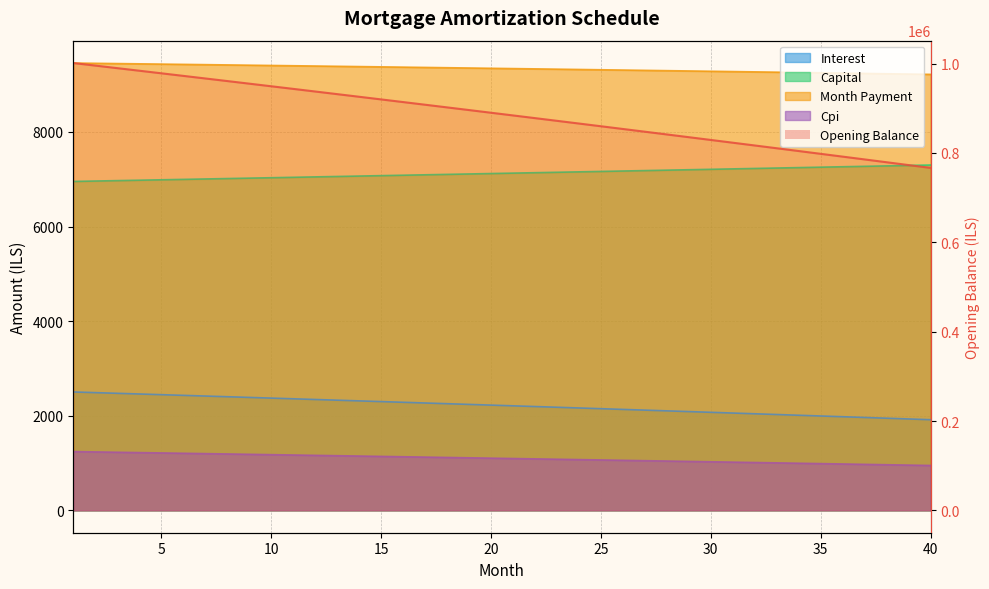

What is the difference between the interest values at 7 and 30?

344.1